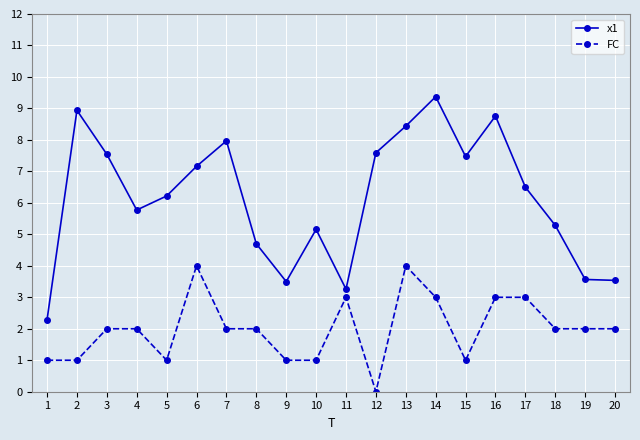

List the series in order of their overall mean, highest first.

x1, FC